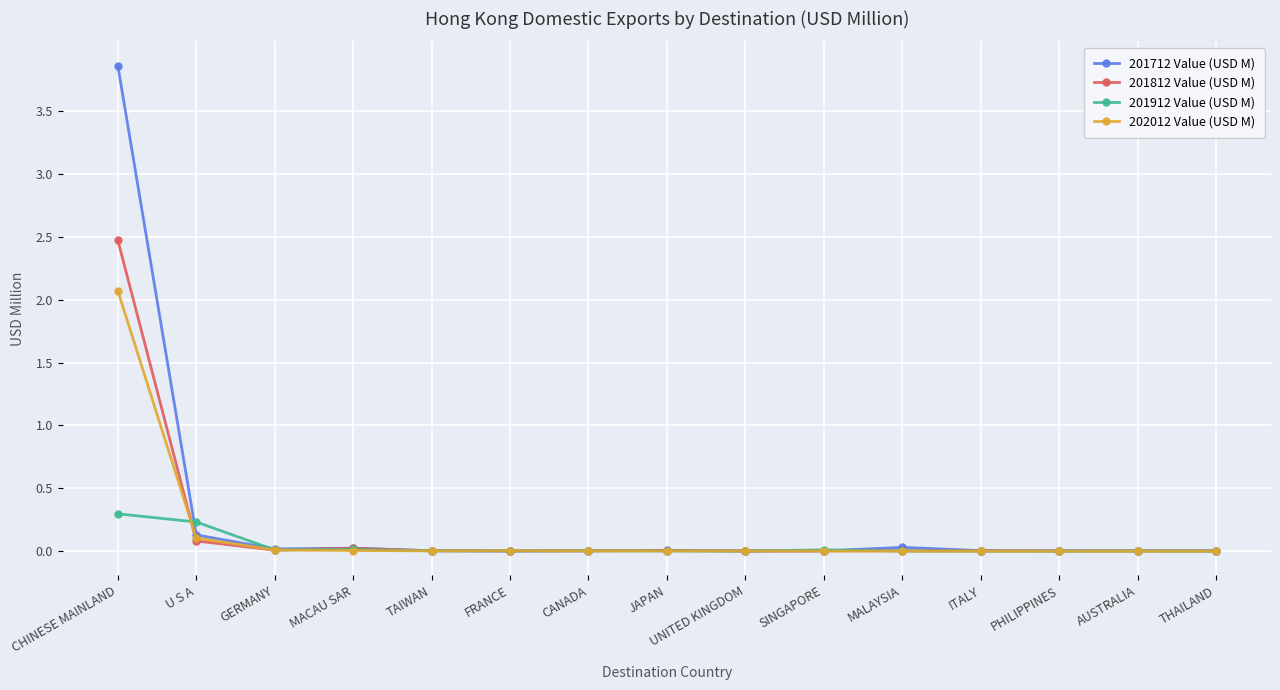

At which category does the chart reach its peak across all series?

CHINESE MAINLAND